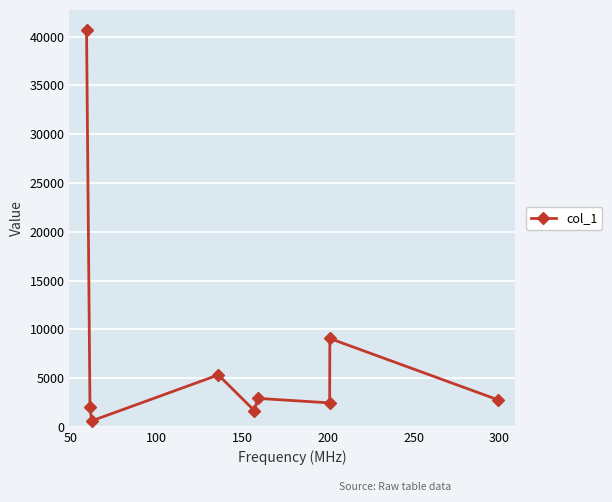

What is the value of the 6th point from the left?

2918.9